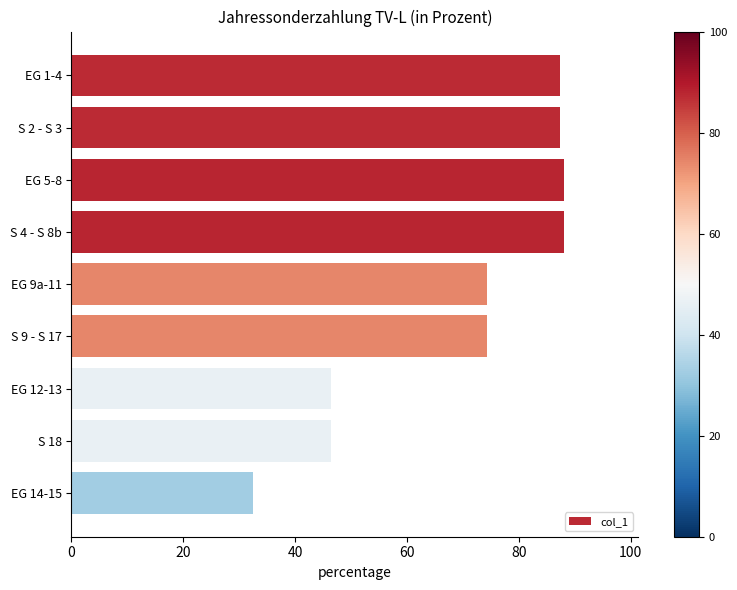

Which has a higher value, S 2 - S 3 or EG 14-15?

S 2 - S 3